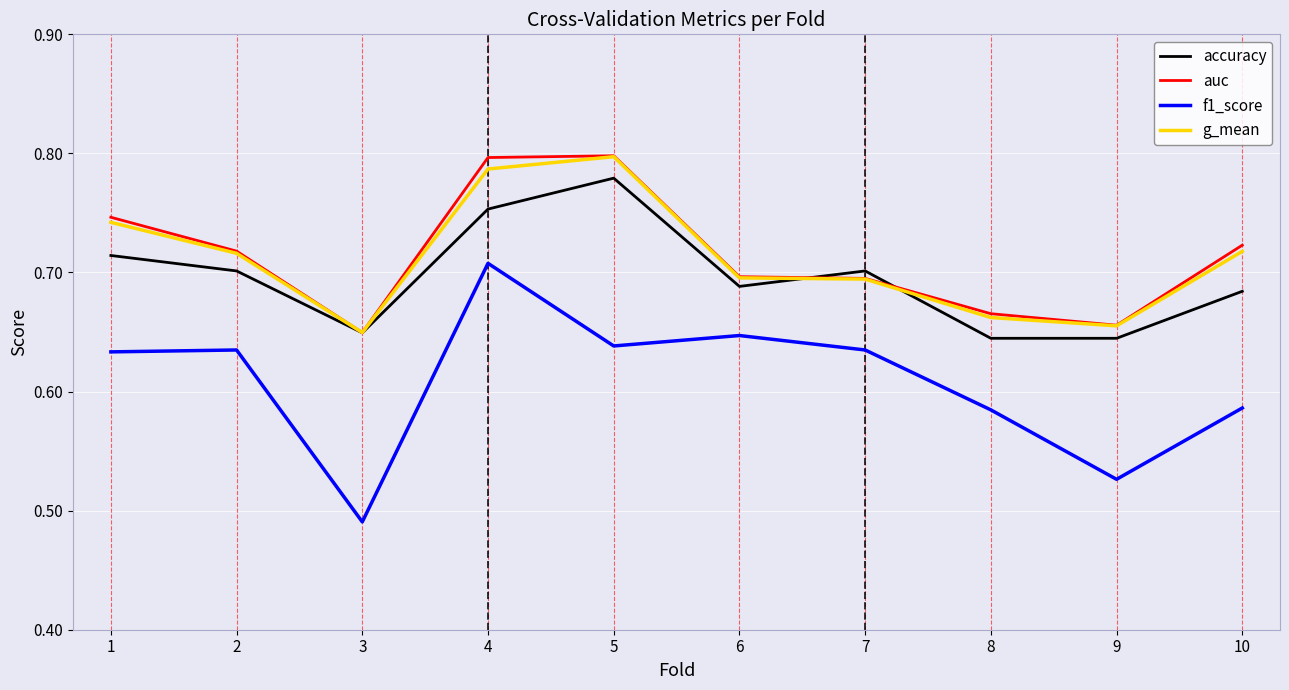

Which category has the highest value in the g_mean series?

5